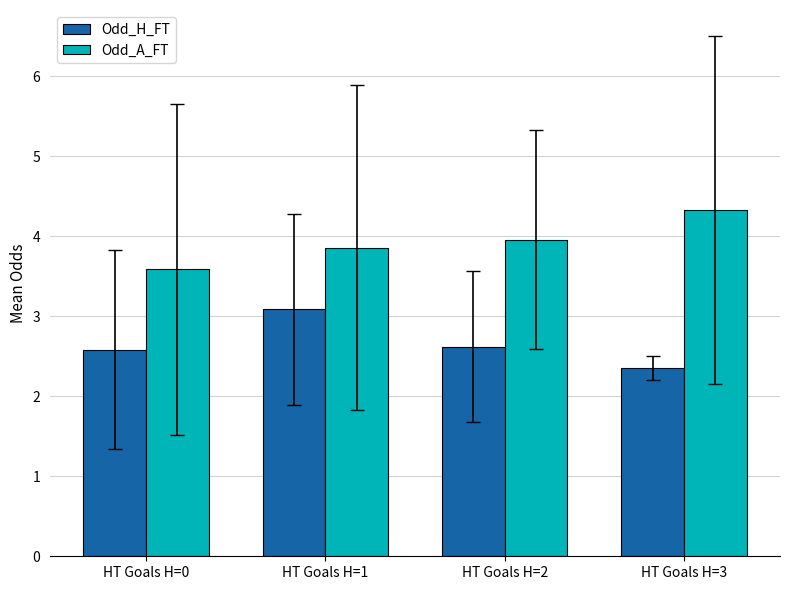

Between HT Goals H=1 and HT Goals H=3, which series saw the biggest shift?

Odd_H_FT